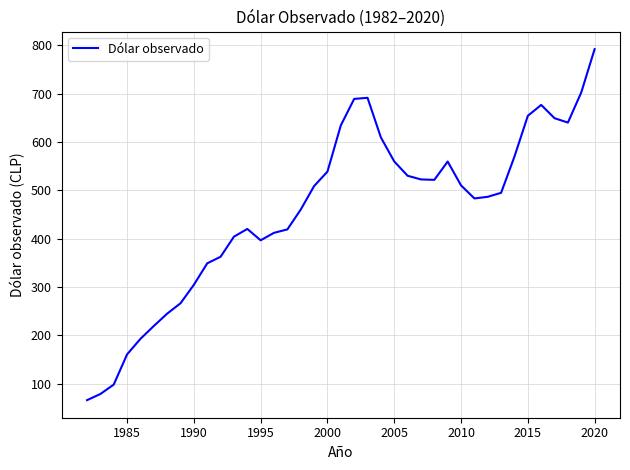

What is the smallest value displayed?

66.0